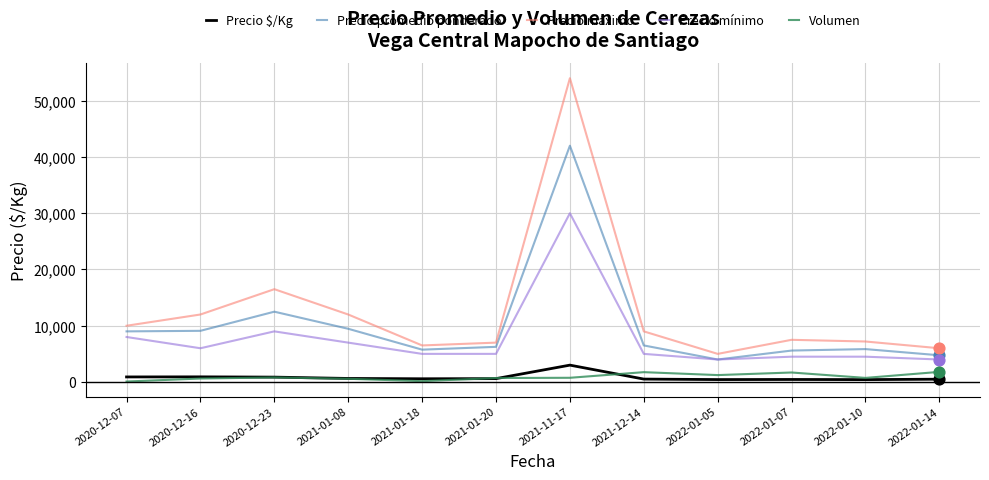

What are all the series names shown in the legend?

Precio $/Kg, Precio promedio ponderado, Precio máximo, Precio mínimo, Volumen